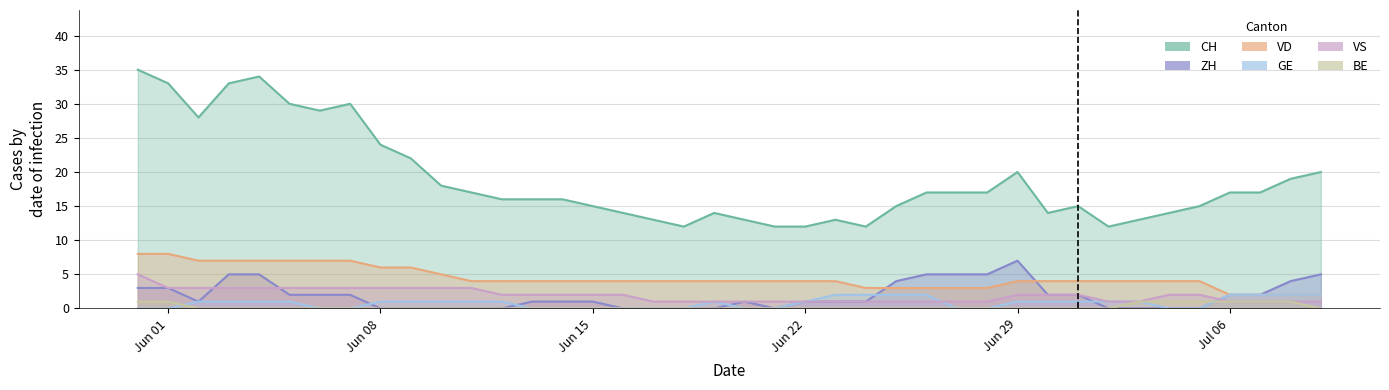

What is the highest value of the VD series?

8